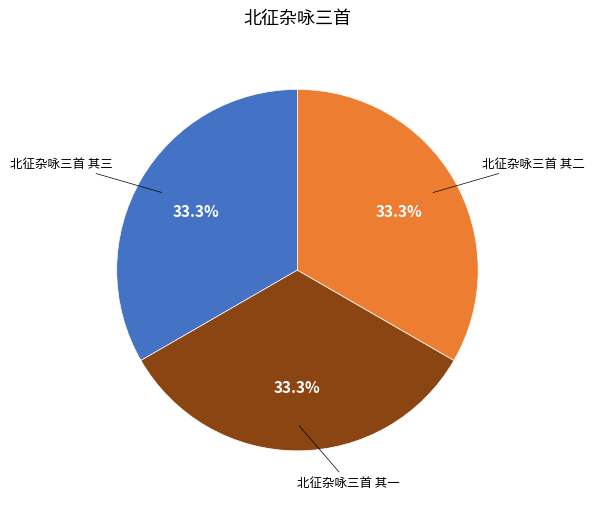

How many slices are in this pie chart?

3